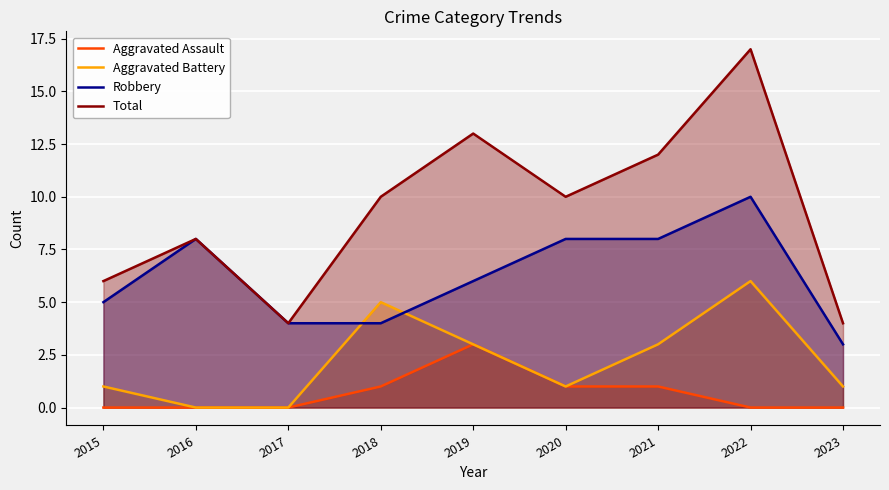

Does the chart display data point markers on the line(s)?

No